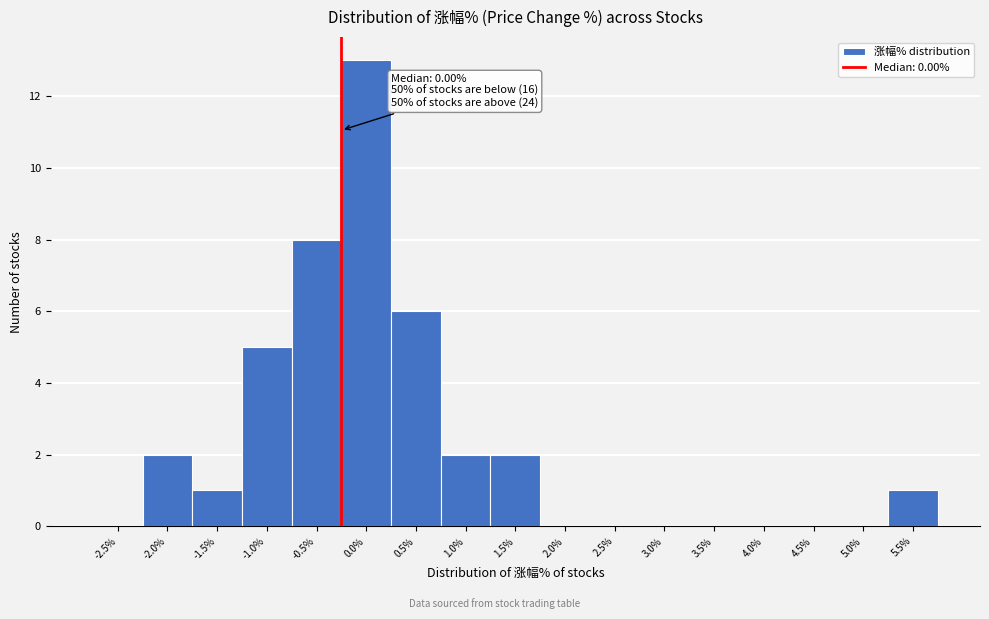

Reading left to right, transcribe all the data shown in this chart.

-2.5%=0	-2.0%=2	-1.5%=1	-1.0%=5	-0.5%=8	0.0%=13	0.5%=6	1.0%=2	1.5%=2	2.0%=0	2.5%=0	3.0%=0	3.5%=0	4.0%=0	4.5%=0	5.0%=0	5.5%=1